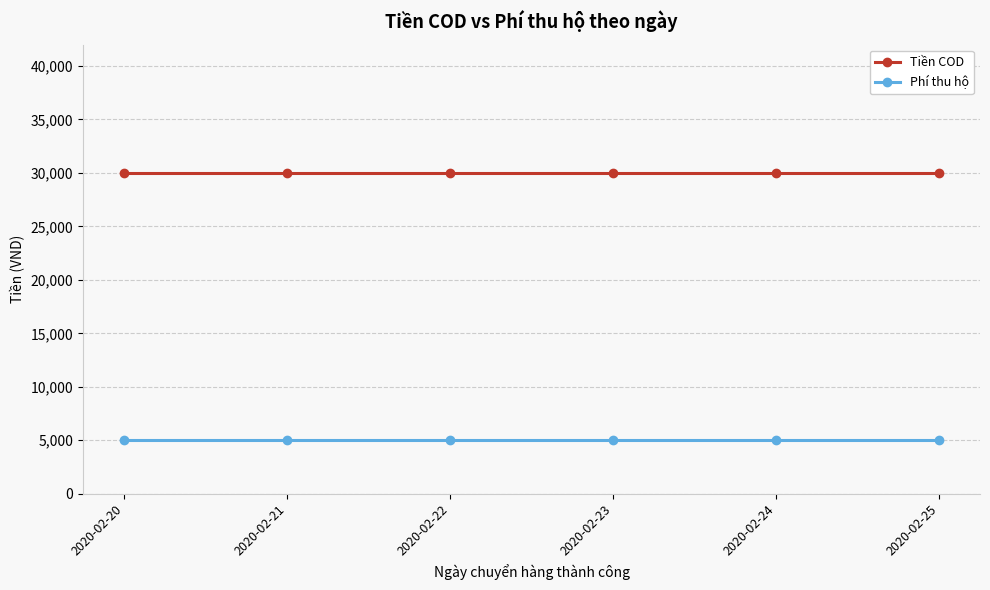

What is the spread (max minus min) of values at 2020-02-25?

25000